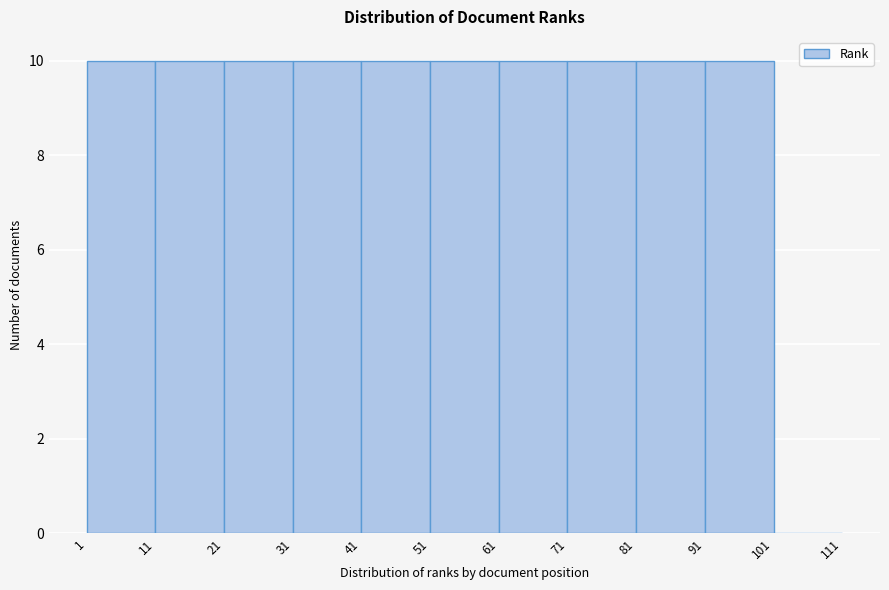

Reading left to right, list every bar in this chart as the range it spans on the x-axis followed by its height. The values are not printed on the chart, so give them approximately, as read against the axis.

1 to 11: 10
11 to 21: 10
21 to 31: 10
31 to 41: 10
41 to 51: 10
51 to 61: 10
61 to 71: 10
71 to 81: 10
81 to 91: 10
91 to 101: 10
101 to 111: 0